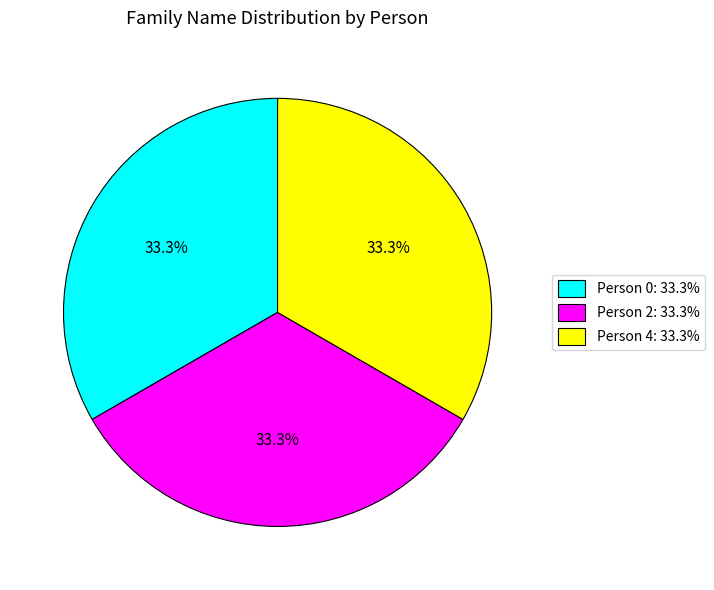

To the nearest percent, what is the difference between the Person 0 and Person 2 slice percentages?

0%